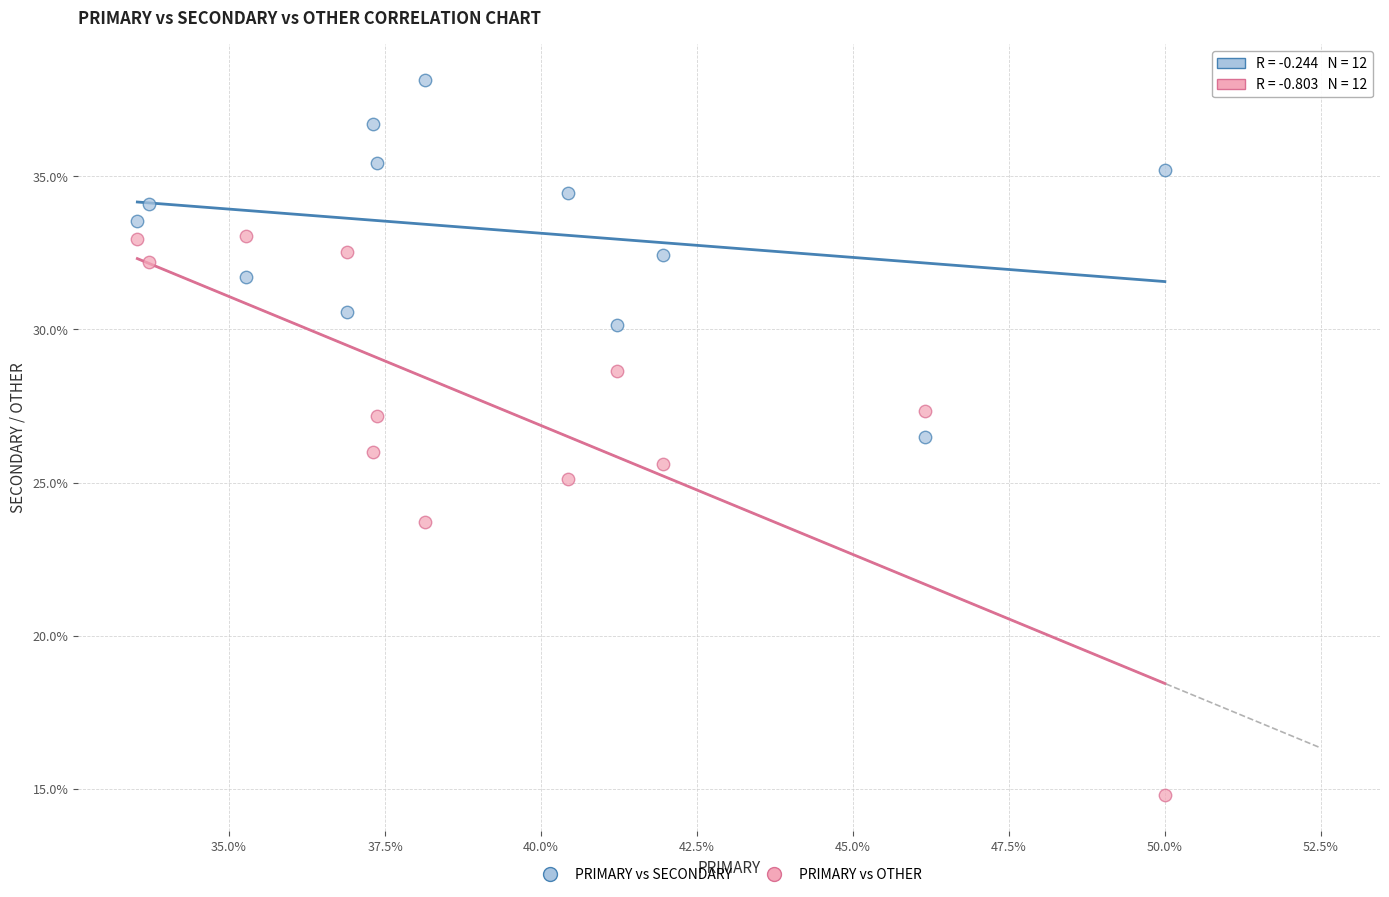

Across all data points, what is the range of X values (max minus min)?

16.5